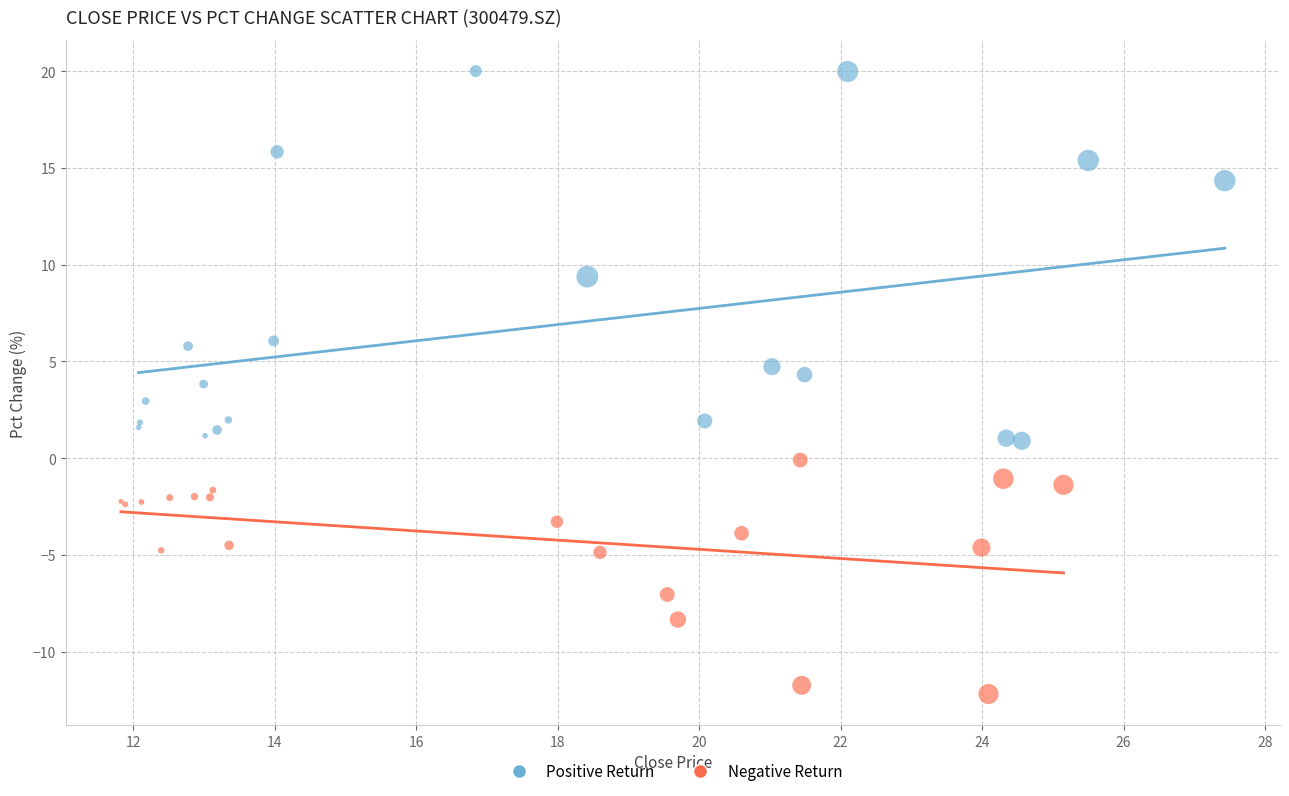

Which series contains the highest Y value?

Positive Return